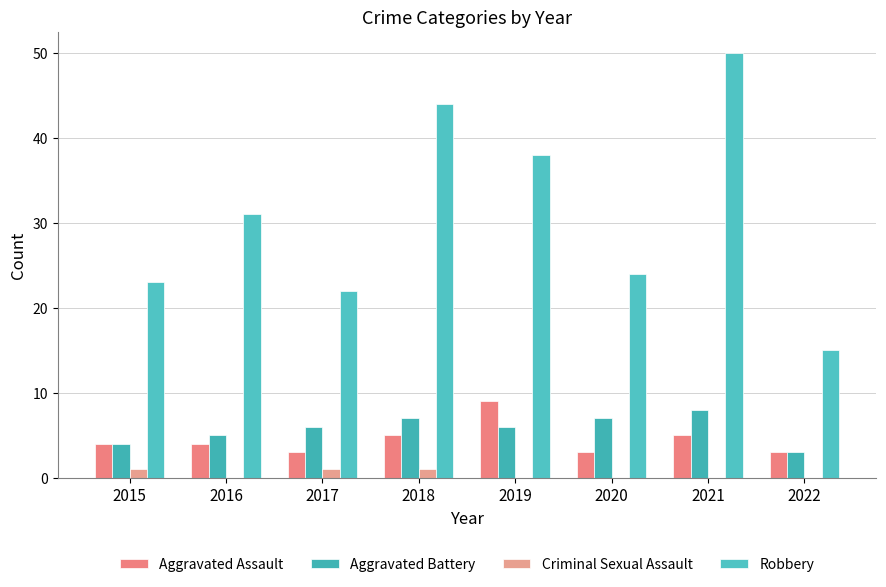

What is the spread (max minus min) of values at 2015?

22